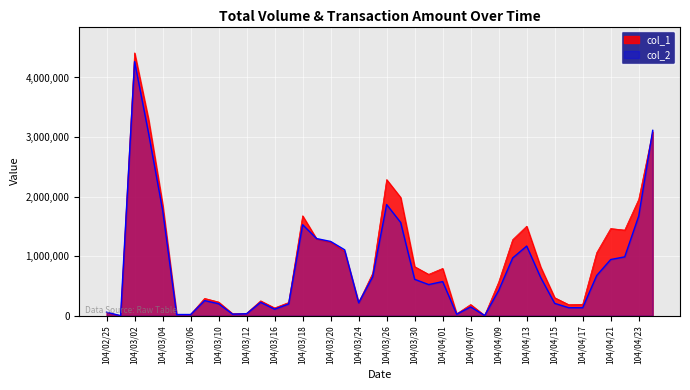

What is the label of the 31st point from the left?

104/04/13